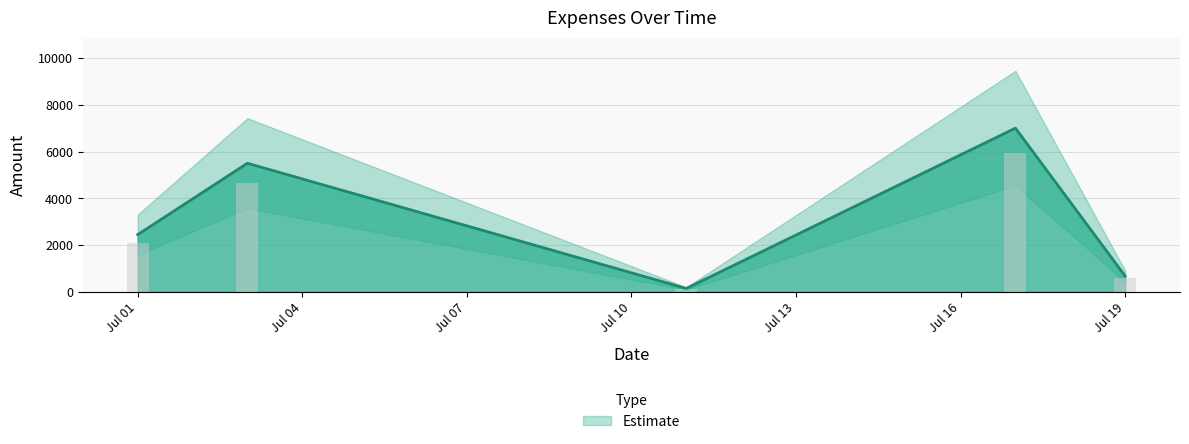

List the labels in order of value, largest first.

2025-07-17, 2025-07-03, 2025-07-01, 2025-07-19, 2025-07-11